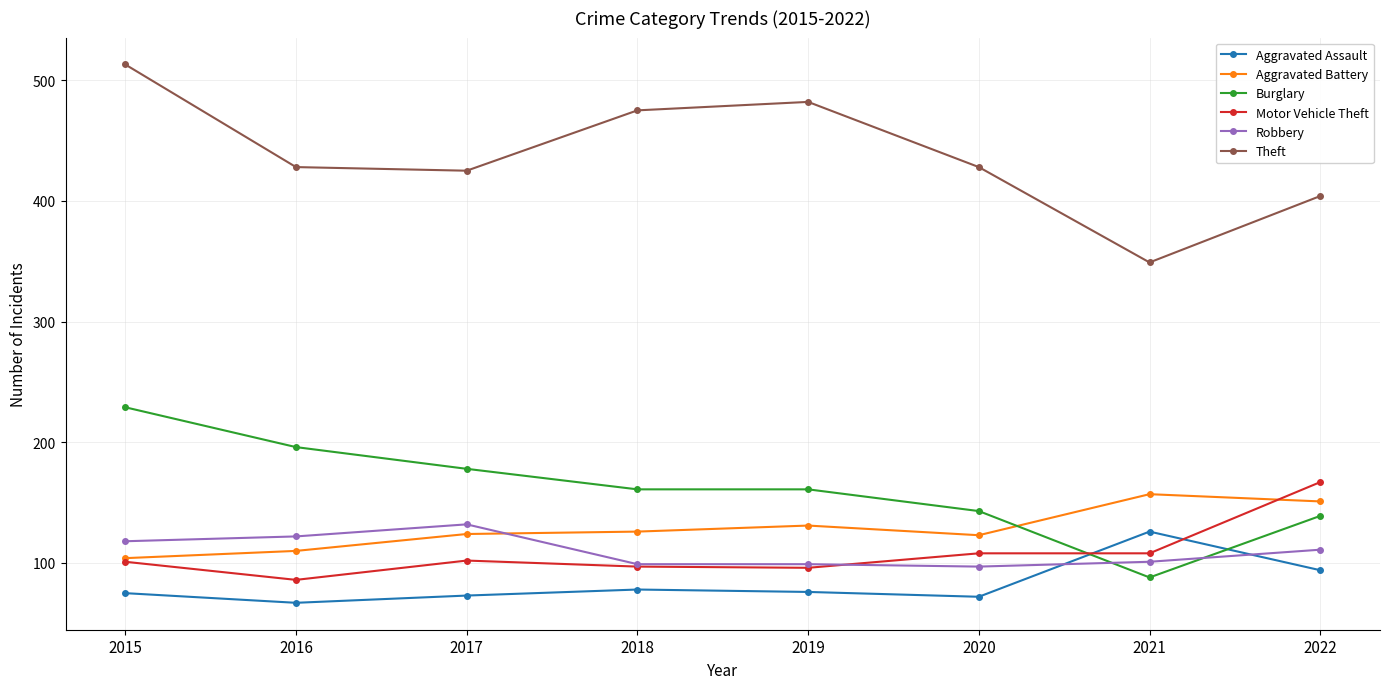

True or false: Aggravated Battery and Theft intersect in this chart.

False